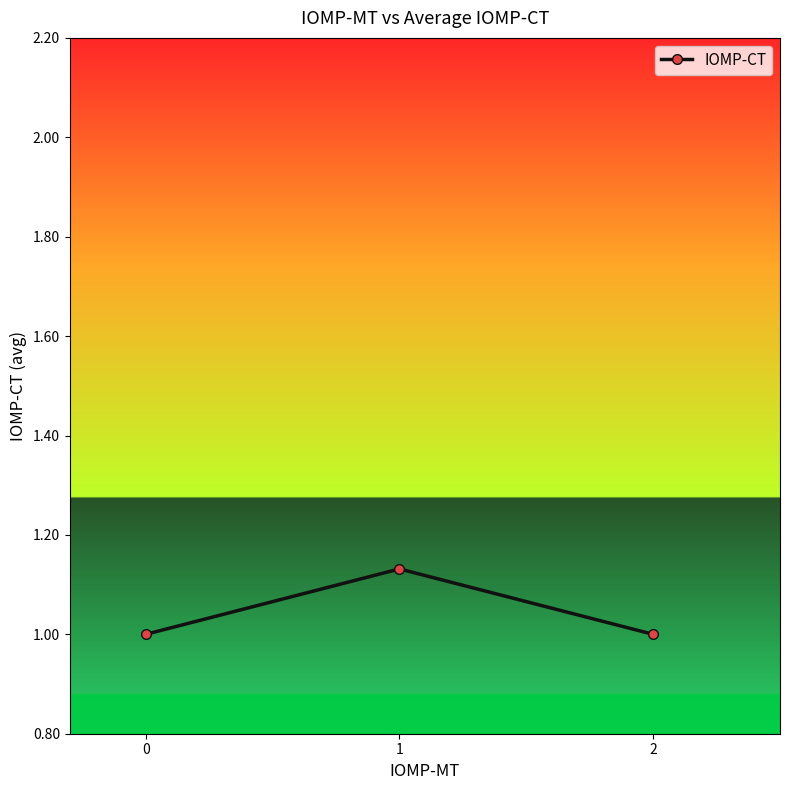

Approximately how many times larger is the value at 0 compared to 1?

0.9